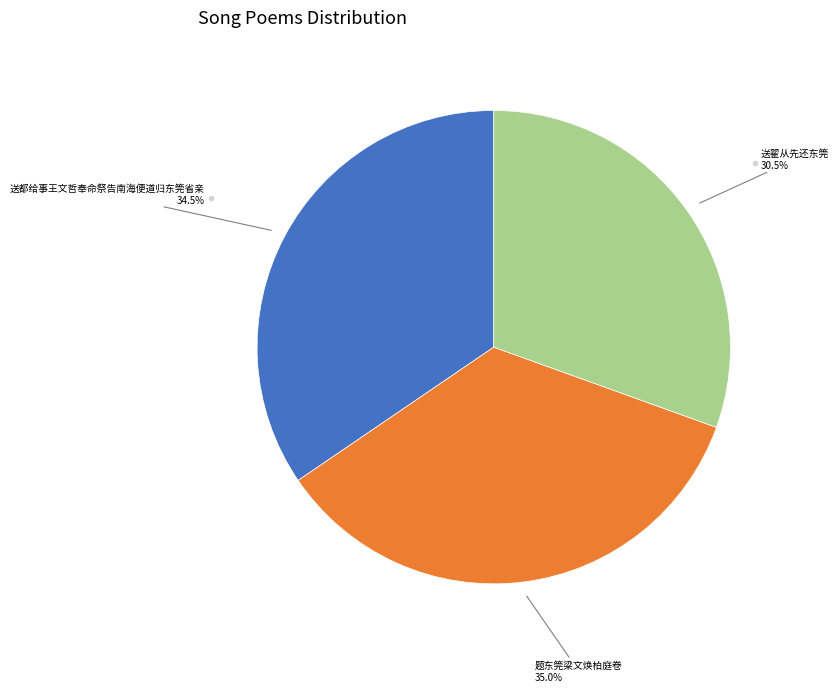

How many slices are in this pie chart?

3